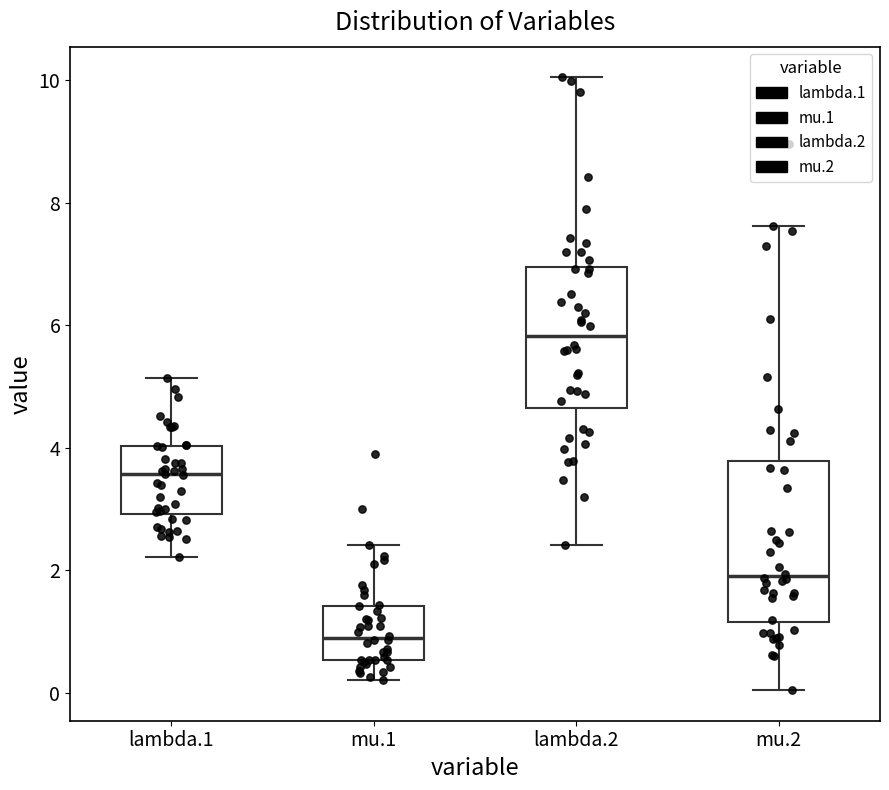

Where does the median line of the box for mu.2 sit on the y-axis? The values are not printed on the chart, so give them approximately, as read against the axis.

2.0